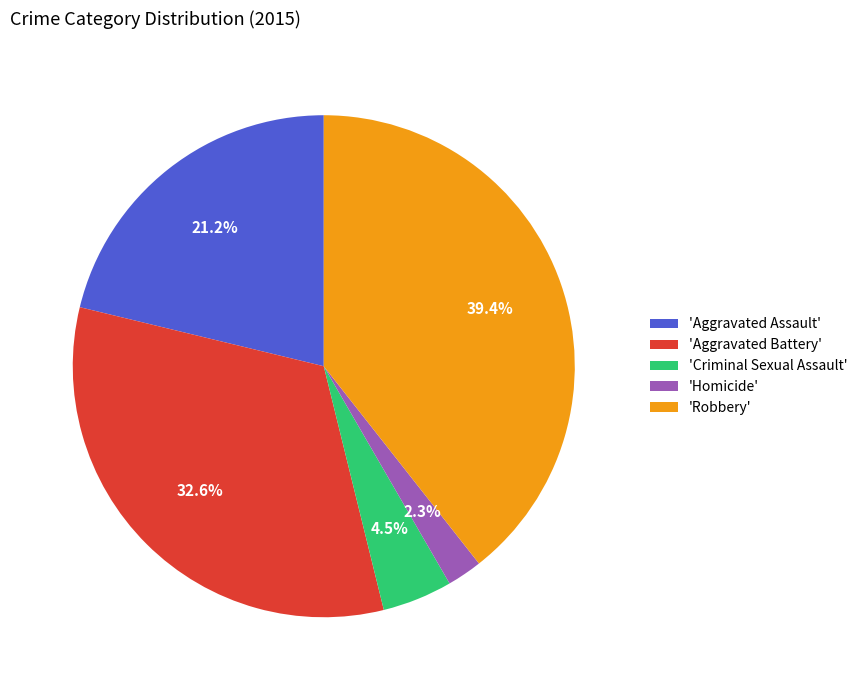

What percentage do 'Robbery' and 'Aggravated Assault' together represent?

60.6%